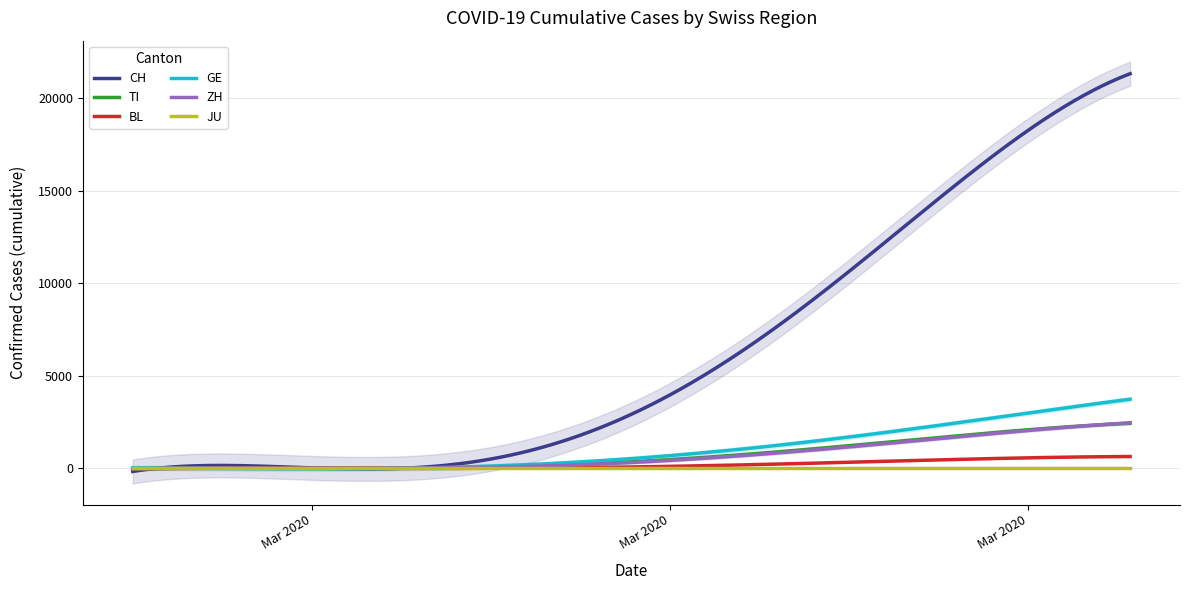

Rank the series by their maximum value, from highest to lowest.

CH, GE, ZH, TI, BL, JU